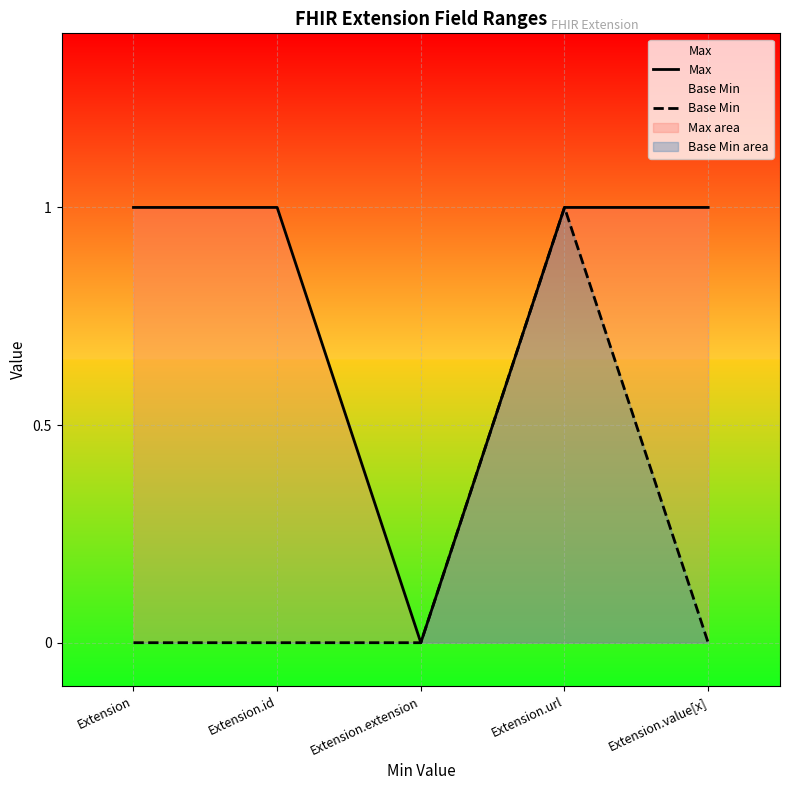

How many lines are shown in the chart?

2